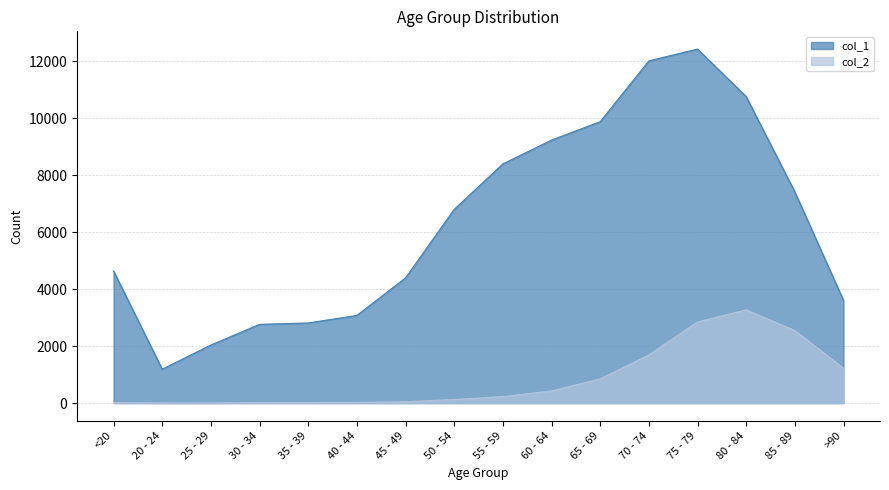

How many lines are shown in the chart?

2